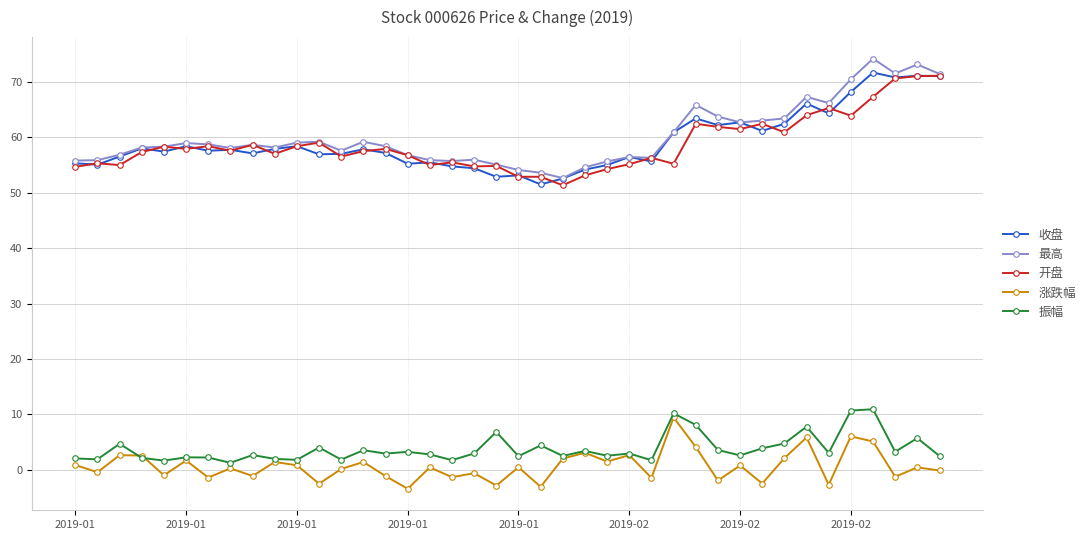

What is the highest value of the 收盘 series?

71.7